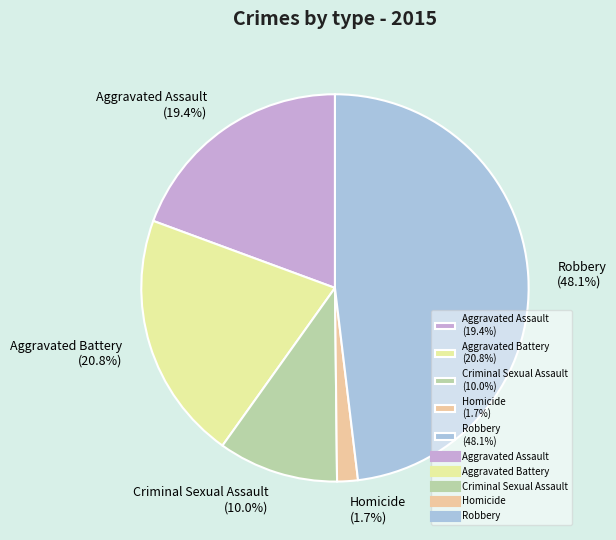

Count the number of slices in the pie.

5